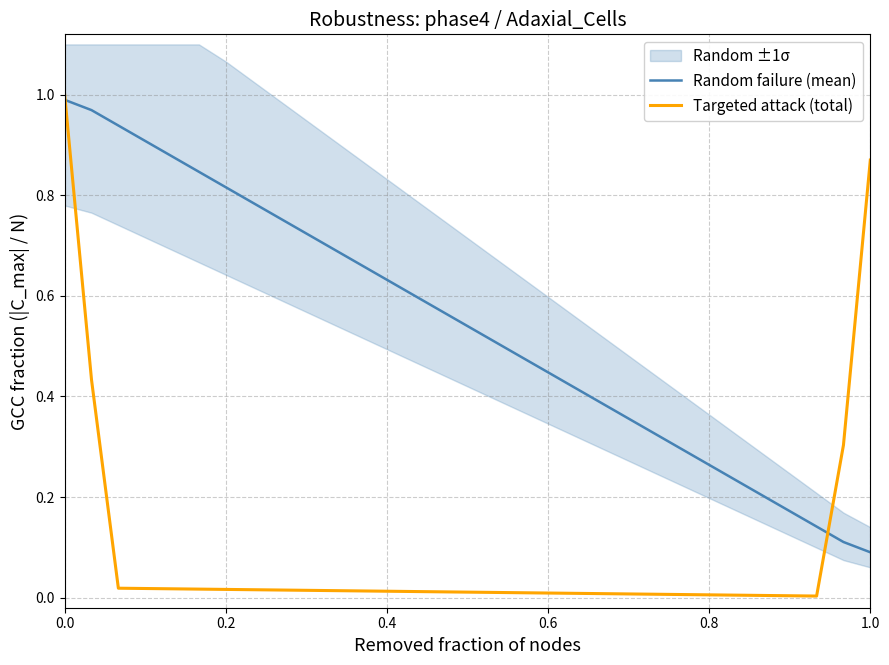

How many times do Random failure (mean) and Targeted attack (total) cross each other?

2